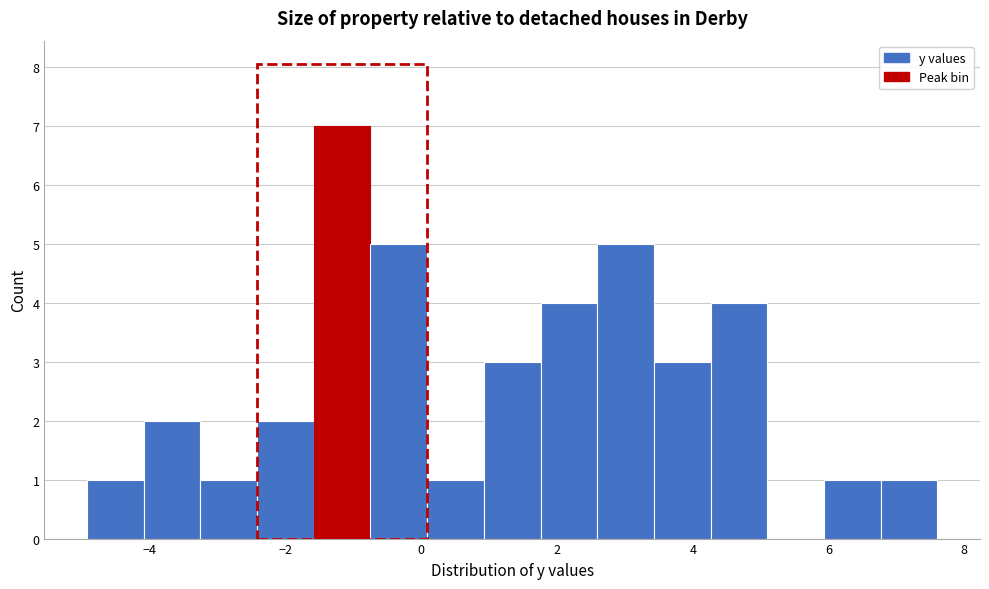

Reading left to right, transcribe this chart: for each bar, give the range it covers on the x-axis and its height. Neither the bar edges nor the heights are printed on the chart, so give them approximately, as read against the axes.

-5.0 to -4.0: 1
-4.0 to -3.2: 2
-3.2 to -2.4: 1
-2.4 to -1.6: 2
-1.6 to -0.8: 7
-0.8 to 0.0: 5
0.0 to 1.0: 1
1.0 to 1.8: 3
1.8 to 2.6: 4
2.6 to 3.4: 5
3.4 to 4.2: 3
4.2 to 5.0: 4
5.0 to 6.0: 0
6.0 to 6.8: 1
6.8 to 7.6: 1